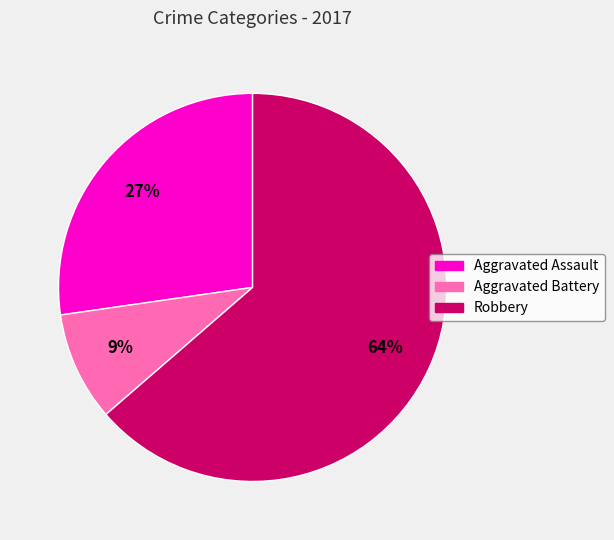

The Robbery slice represents 64% of the pie. True or false?

True